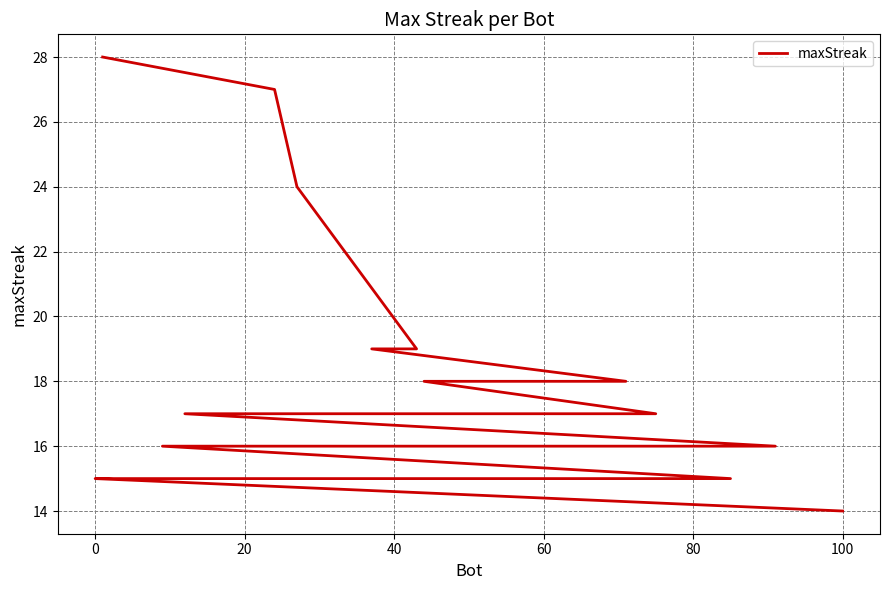

Is it true that the value at −20 is 50?

False